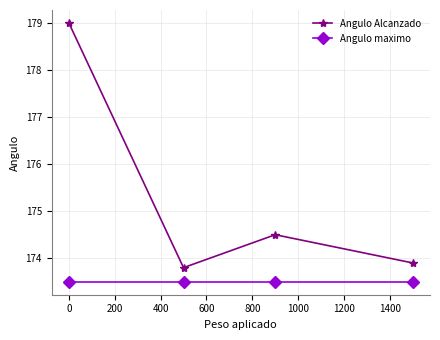

True or false: Angulo maximo and Angulo Alcanzado cross at least once.

False